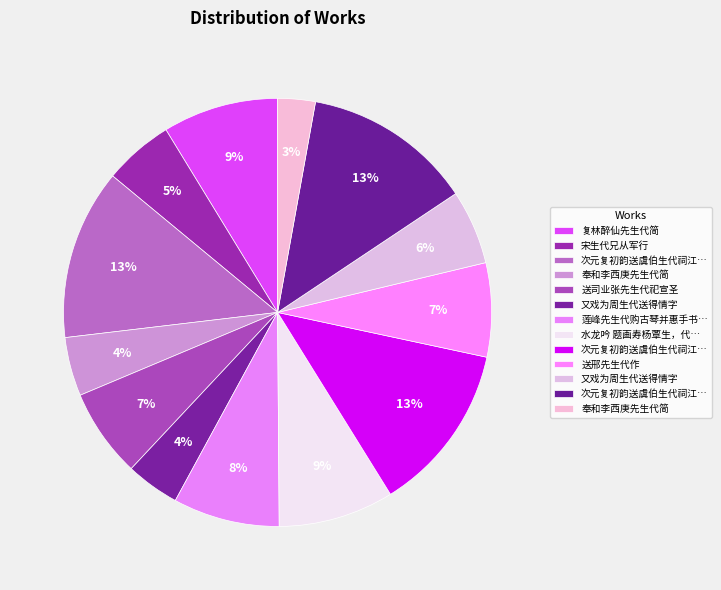

Is there a majority slice in this chart?

No